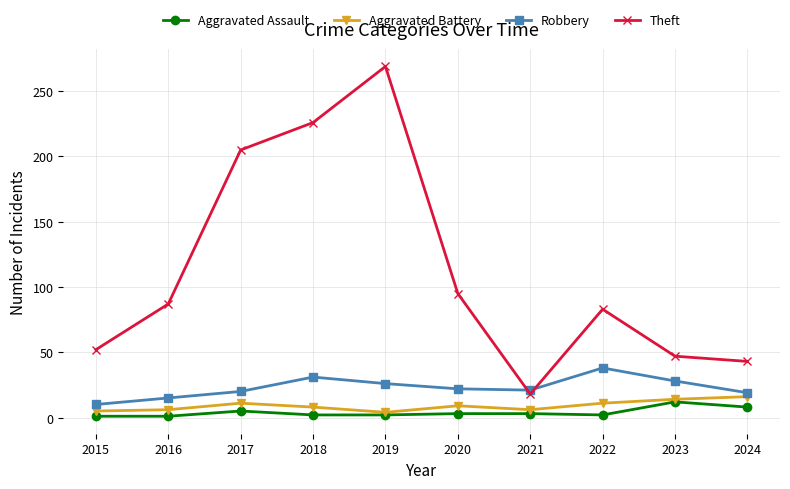

What is the maximum value shown in the chart?

269